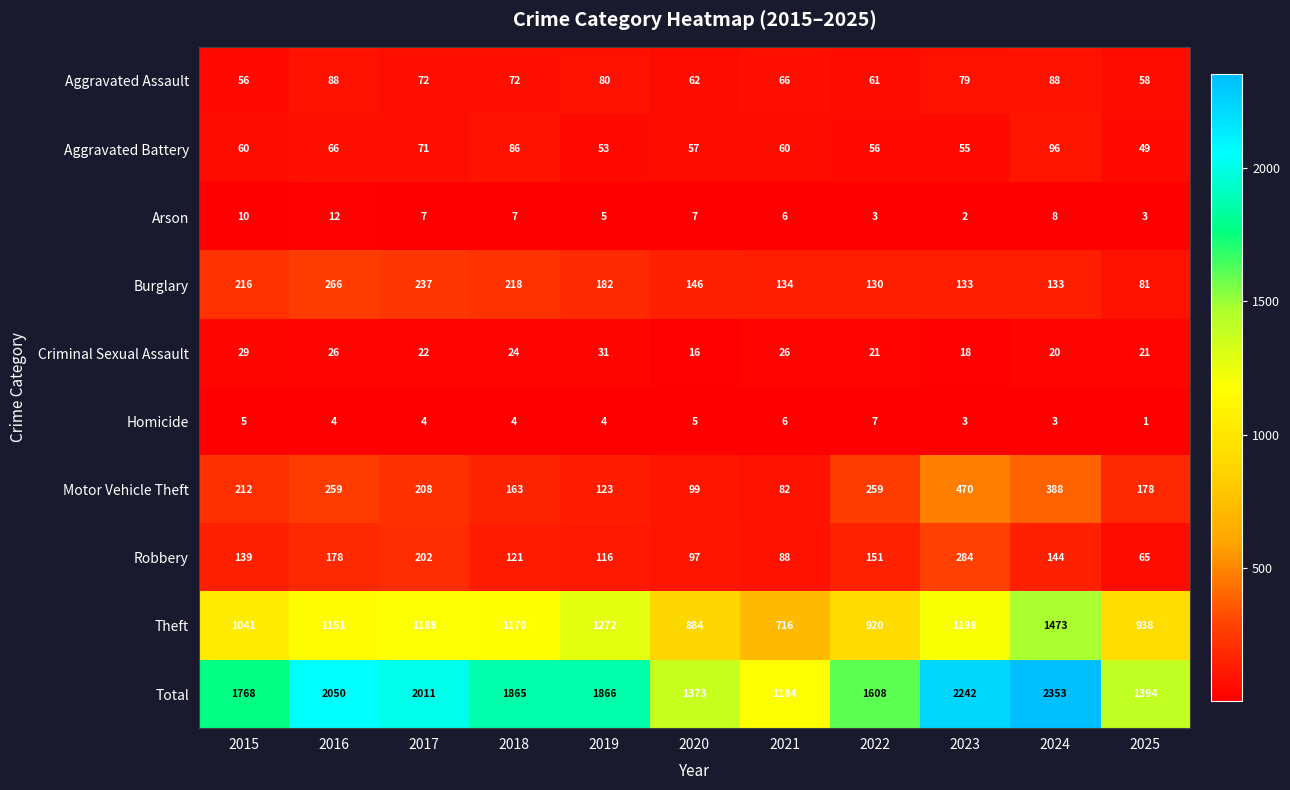

The Aggravated Assault series shows 72 at 2017. True or false?

True